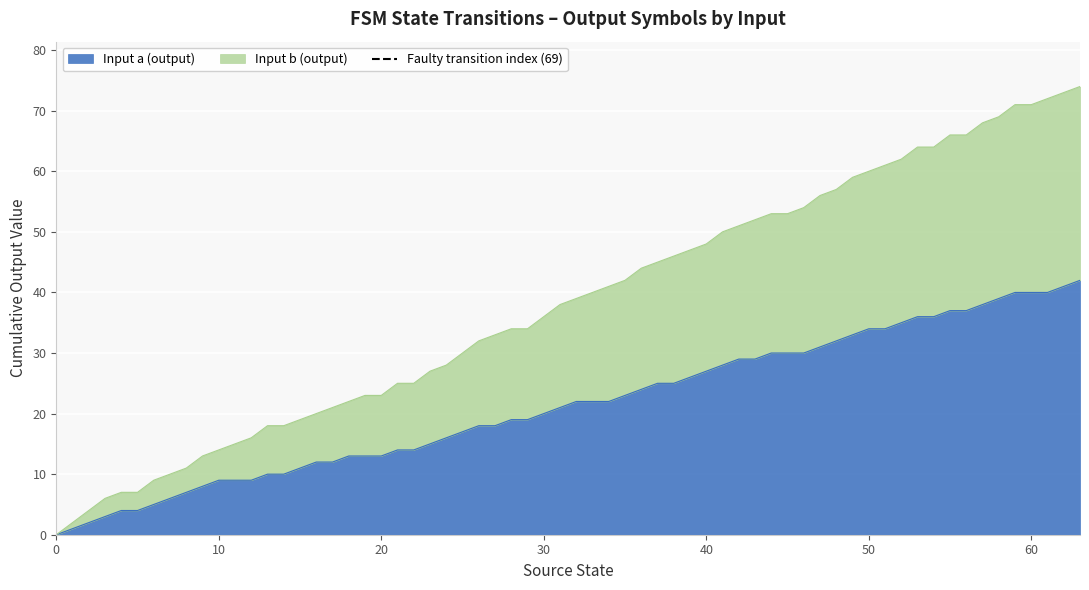

What is the highest value of the Input a (output) series?

42